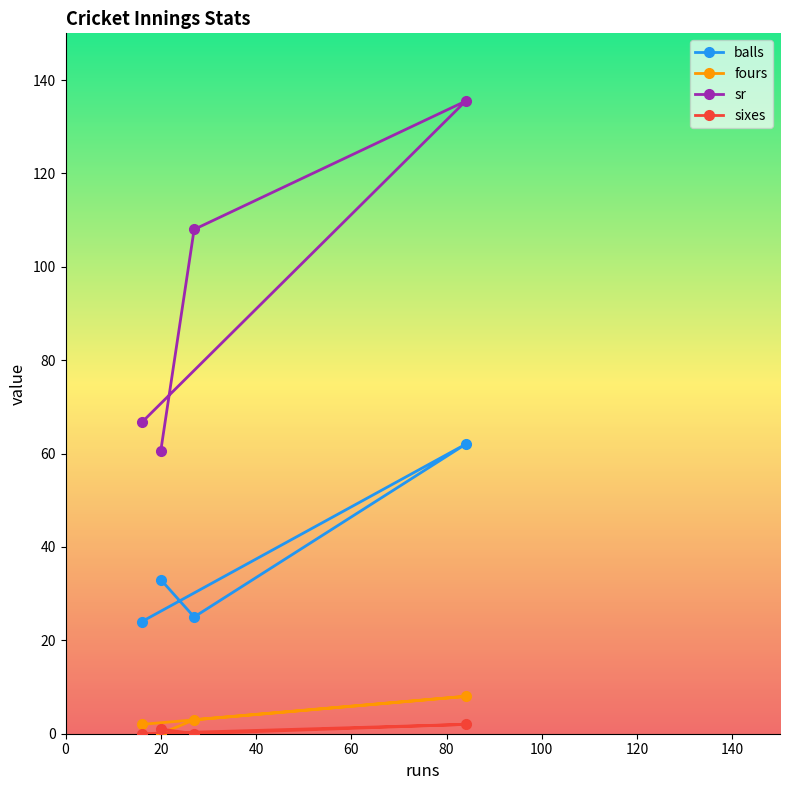

In fours, how many points are higher than both neighbors (excluding endpoints)?

1